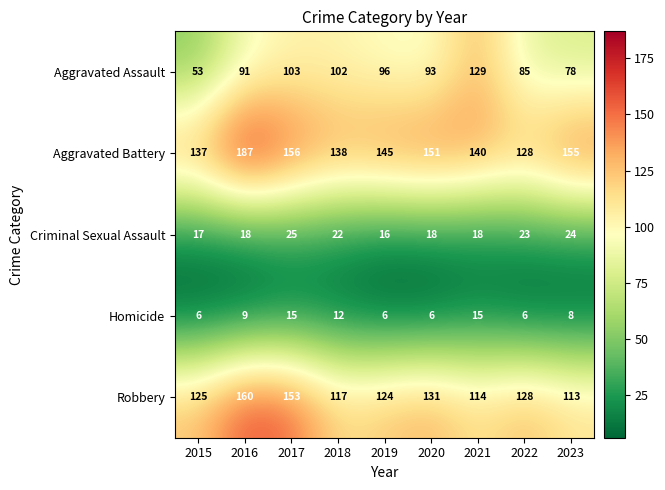

What is the difference between the maximum and minimum values in the Aggravated Assault series?

76